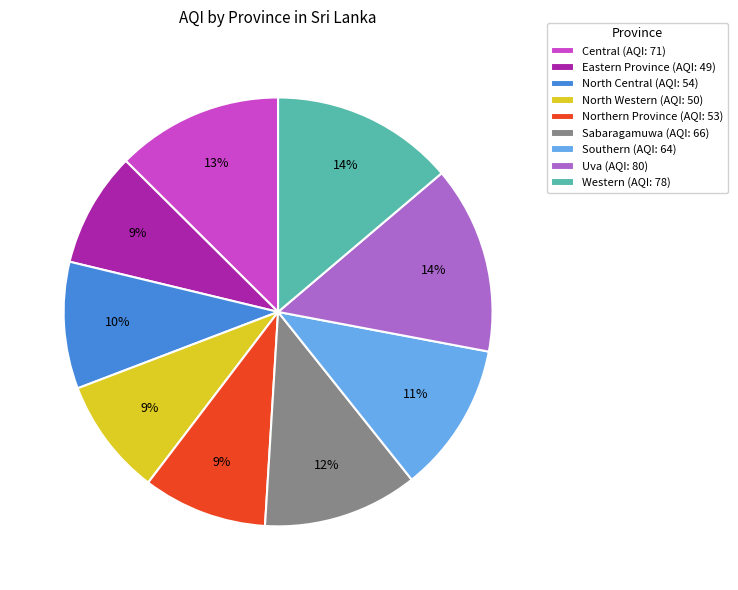

Is Eastern Province (AQI: 49) the majority of the pie?

No